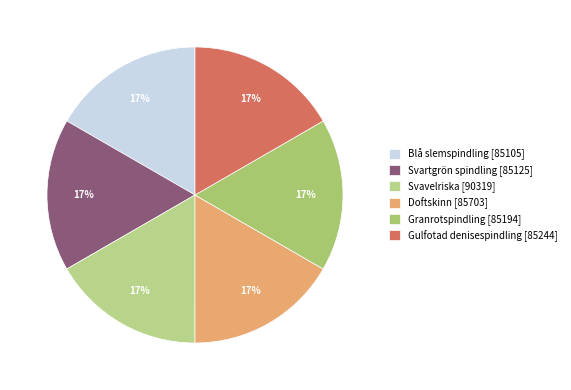

Which category has the biggest portion of the pie?

Gulfotad denisespindling [85244]